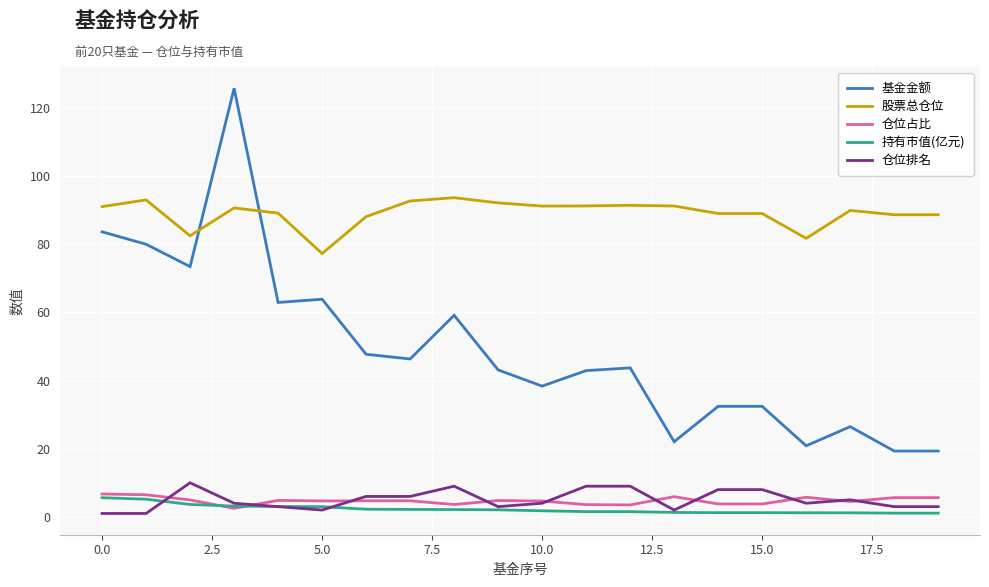

Which series has the widest spread of values?

基金金额